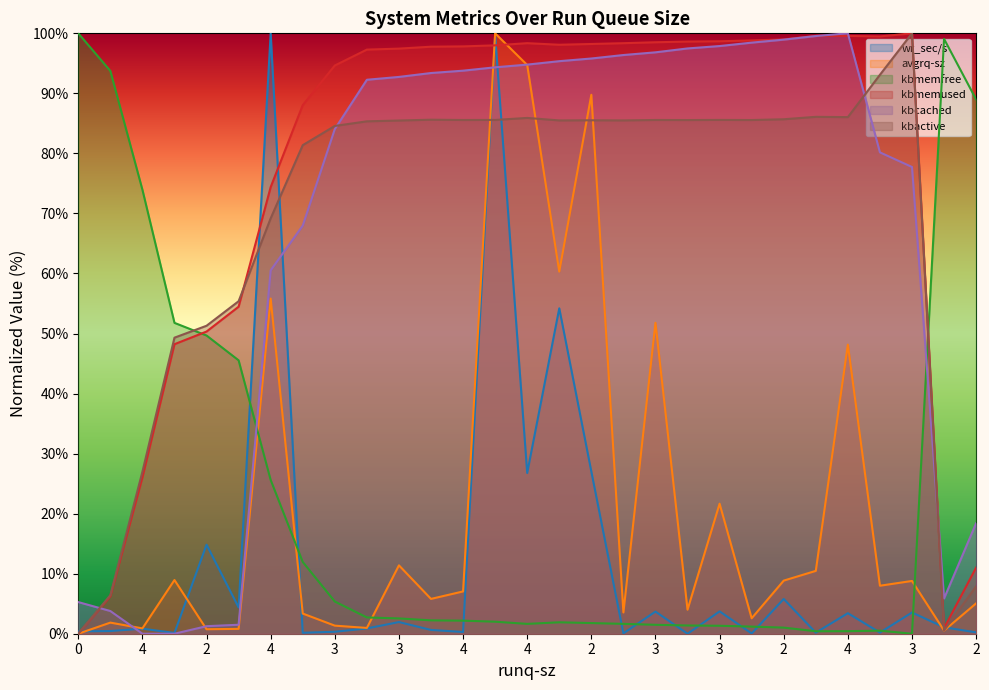

Reading left to right, extract all data points from this chart.

wr_sec/s: 0.4	0.4	0.8	0.1	14.8	4.4	100.0	0.2	0.3	0.9	1.9	0.6	0.3	99.7	26.8	54.2	27.0	0.1	3.7	0.0	3.7	0.0	5.8	0.2	3.4	0.2	3.5	1.1	0.2
avgrq-sz: 0.0	1.8	0.9	8.9	0.7	0.8	55.8	3.4	1.3	1.0	11.4	5.8	7.0	100.0	94.7	60.3	89.8	3.5	51.8	4.0	21.7	2.6	8.8	10.5	48.1	8.0	8.8	0.5	5.1
kbmemfree: 100.0	93.7	74.0	51.8	49.7	45.5	25.6	12.0	5.4	2.7	2.5	2.2	2.2	2.0	1.6	1.9	1.8	1.6	1.5	1.4	1.3	1.2	1.0	0.4	0.4	0.5	0.0	99.1	89.0
kbmemused: 0.0	6.3	26.0	48.2	50.3	54.5	74.4	88.0	94.6	97.3	97.5	97.8	97.8	98.0	98.4	98.1	98.2	98.4	98.5	98.6	98.7	98.8	99.0	99.6	99.6	99.5	100.0	0.9	11.0
kbcached: 5.3	3.8	0.0	0.0	1.3	1.5	60.5	68.0	84.1	92.3	92.7	93.4	93.8	94.3	94.8	95.4	95.8	96.4	96.8	97.5	97.9	98.5	98.9	99.5	100.0	80.2	77.7	5.9	18.4
kbactive: 0.0	6.4	27.0	49.3	51.3	55.4	69.2	81.4	84.6	85.3	85.5	85.6	85.6	85.6	85.9	85.5	85.5	85.5	85.6	85.6	85.6	85.6	85.7	86.1	86.0	93.1	100.0	0.5	7.9